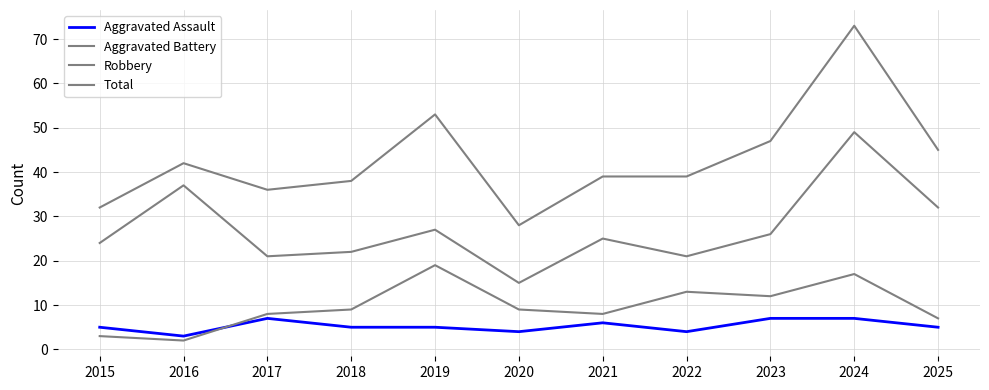

At which label is Robbery closest to 32?

2025